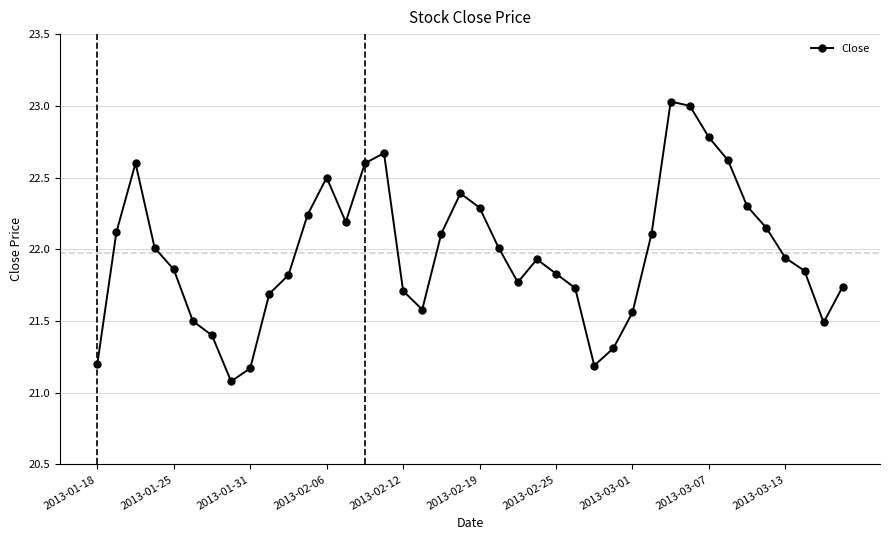

How many points are lower than both their immediate neighbors (excluding endpoints)?

6